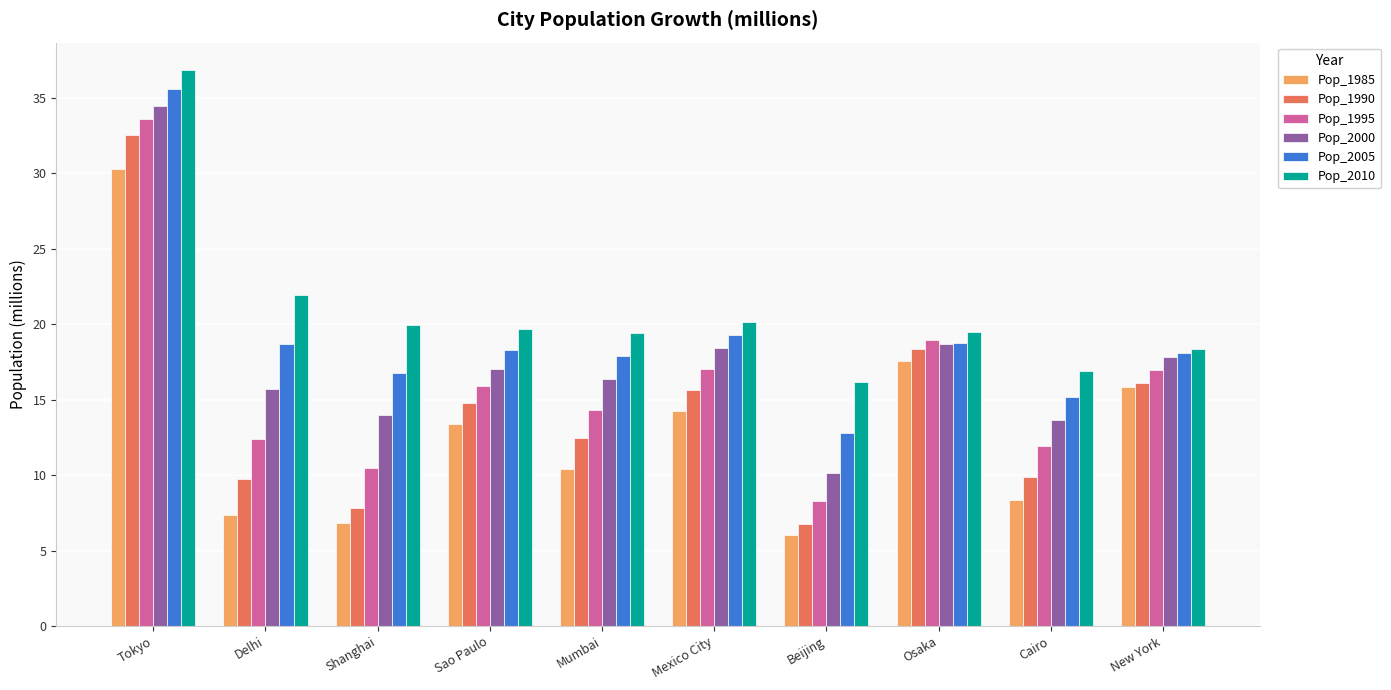

The value of Pop_1990 at New York is 16.1. True or false?

True